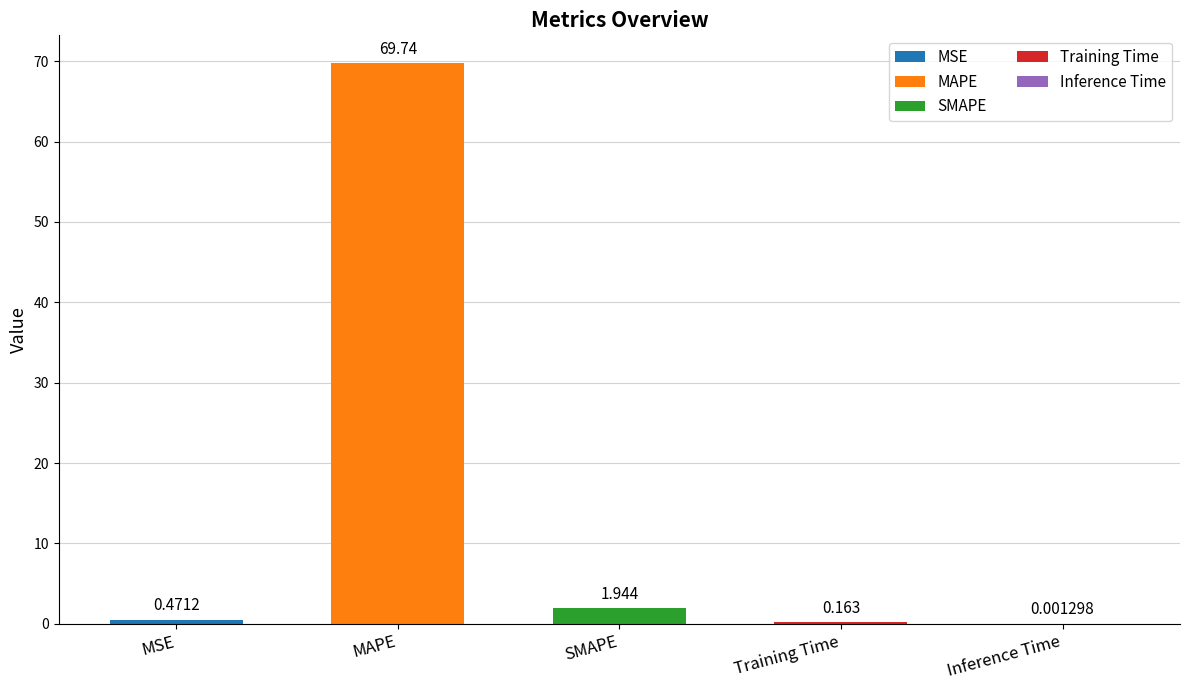

Reading left to right, list all the values displayed in this chart.

0.5	69.7	1.9	0.2	0.0